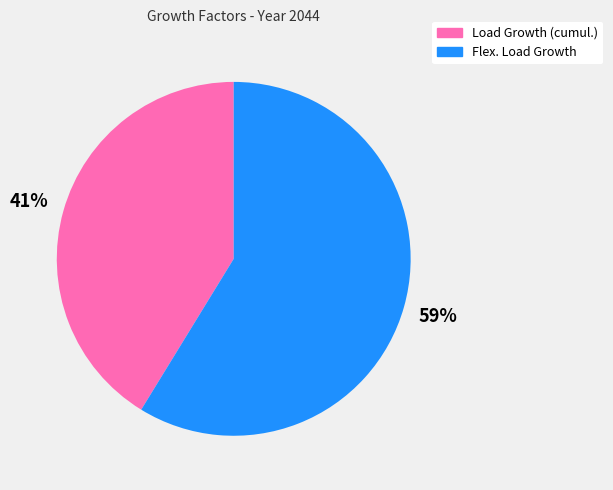

To the nearest percent, what is the average slice percentage?

50%